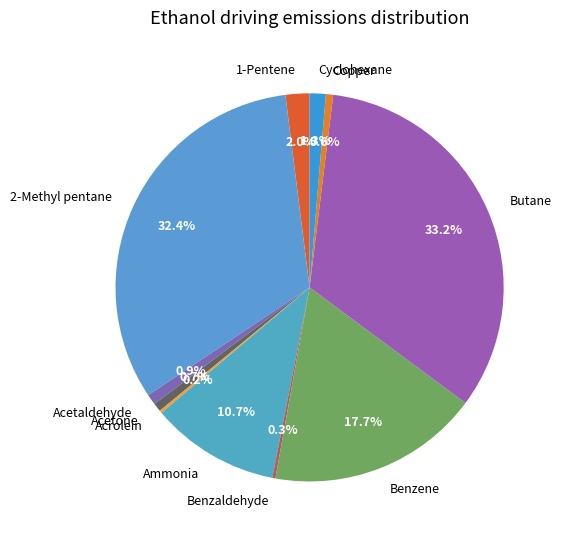

How much of the chart is everything except Ammonia?

89.3%